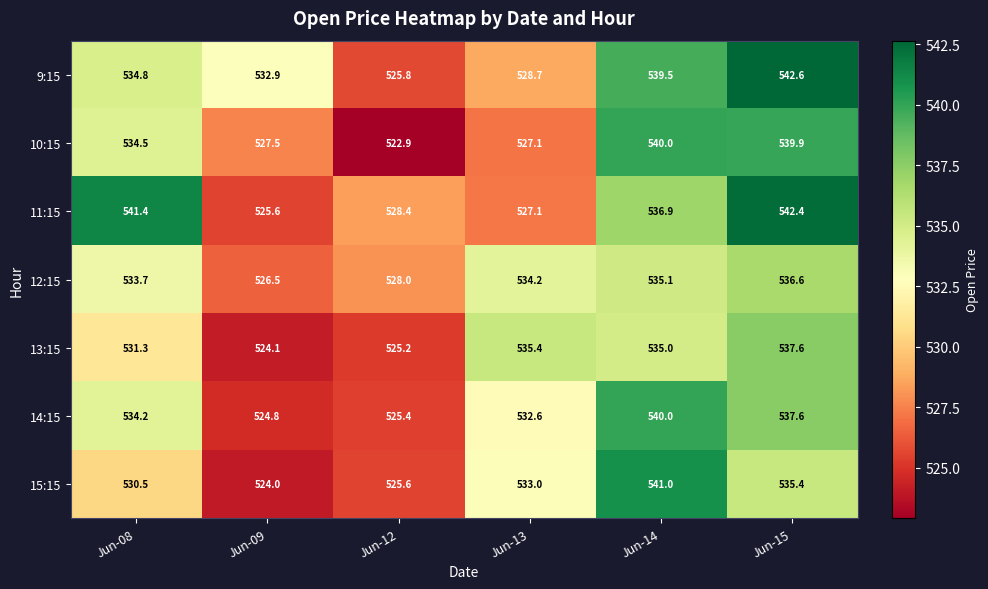

How many data points does each series have?

6